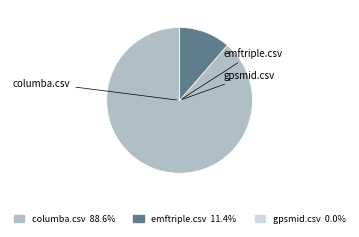

Which slice is the largest?

columba.csv